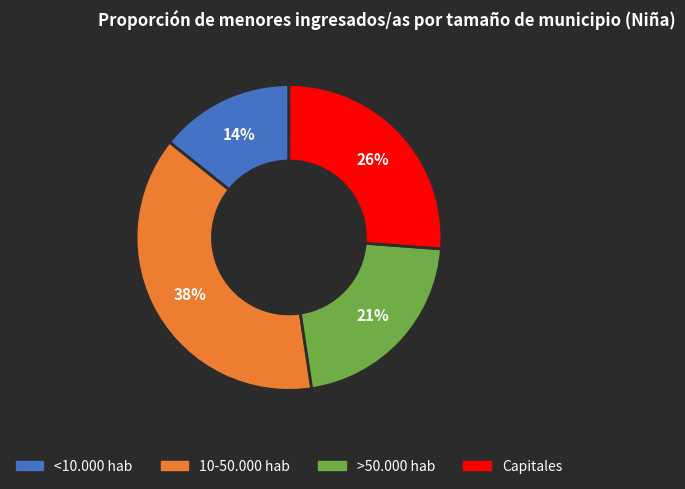

How many slices are in this pie chart?

4